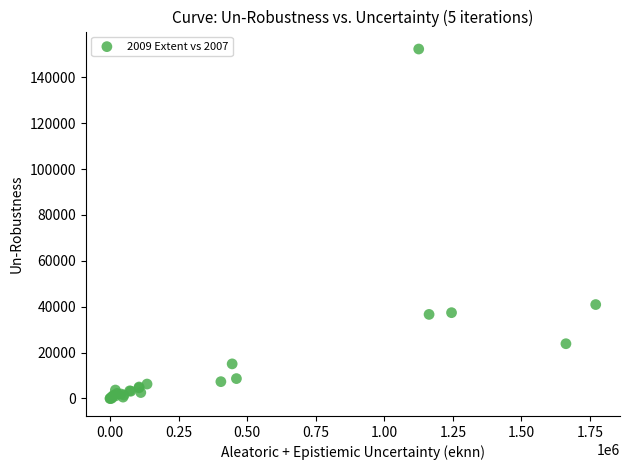

What Y value in the scatter plot is closest to 76163?

40945